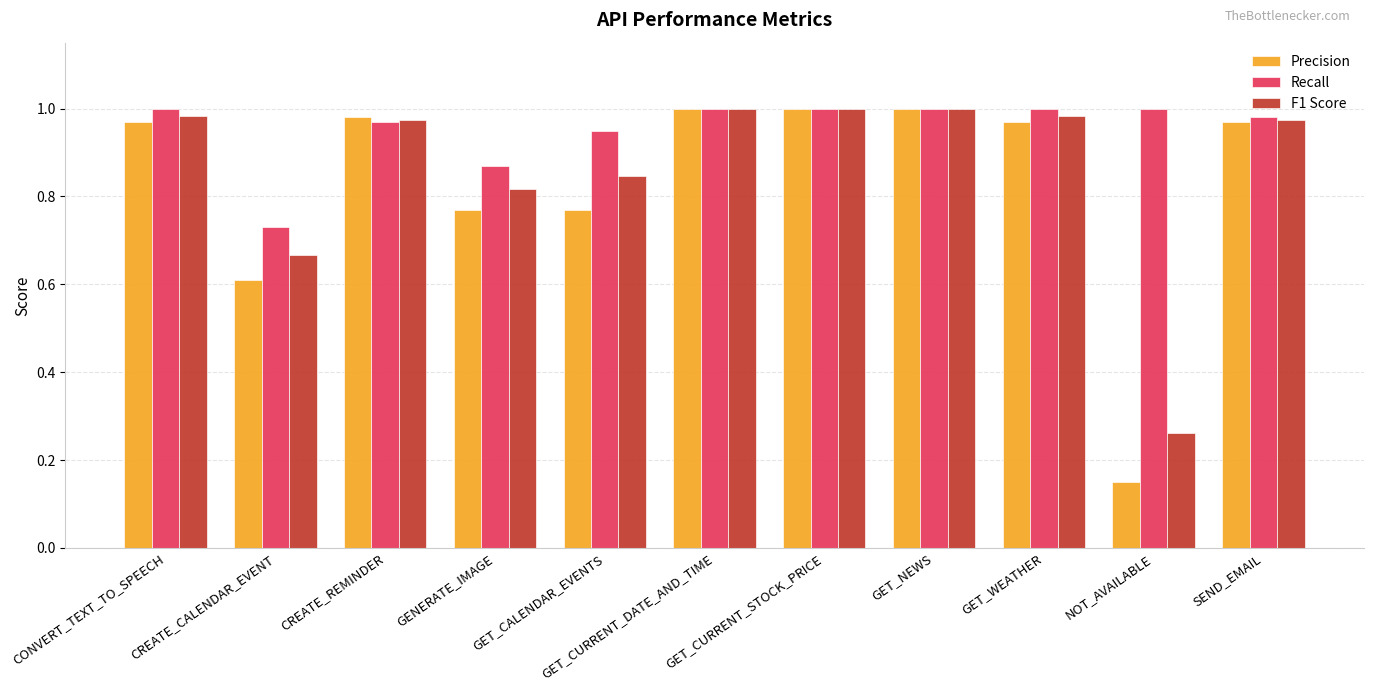

What are all the series names shown in the legend?

Precision, Recall, F1 Score